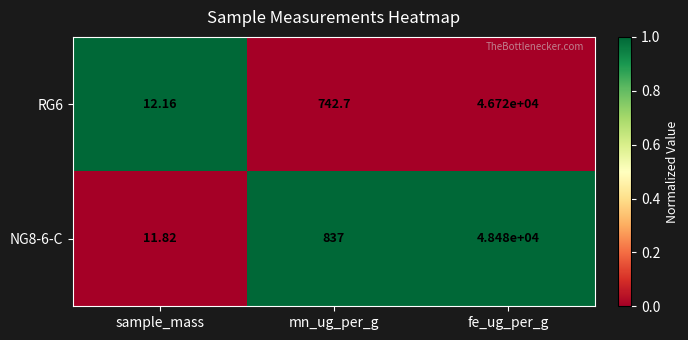

How many values in the RG6 series are below 742?

1